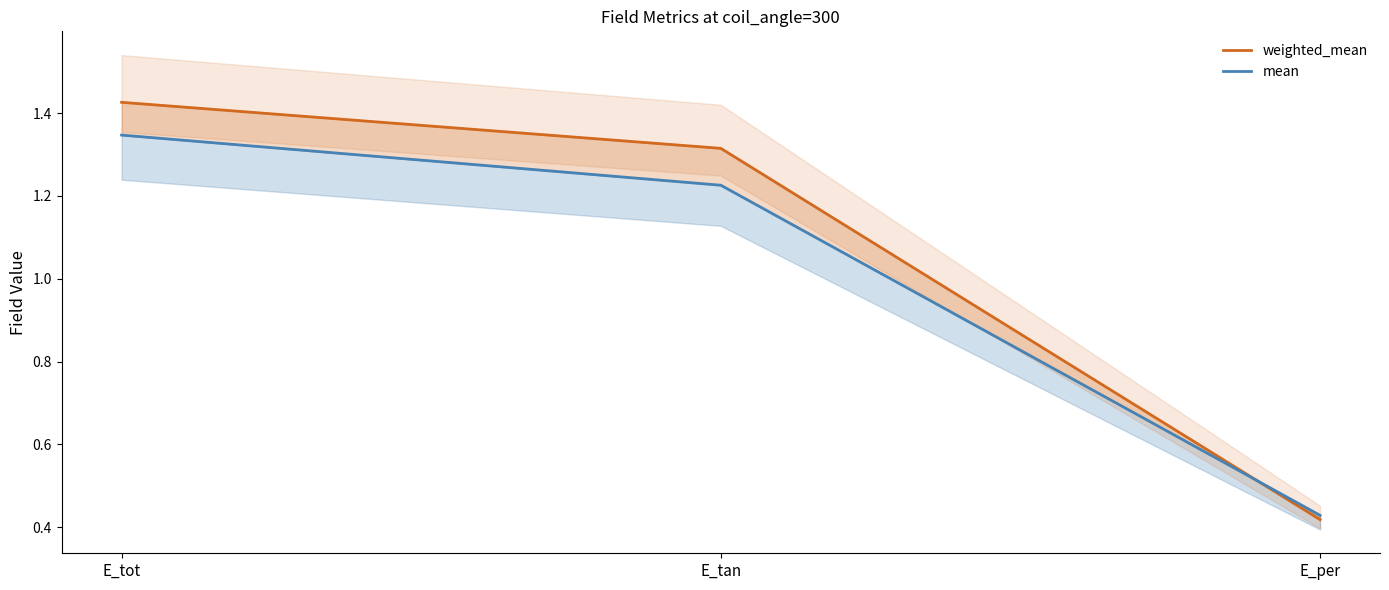

What are all the series names shown in the legend?

weighted_mean, mean